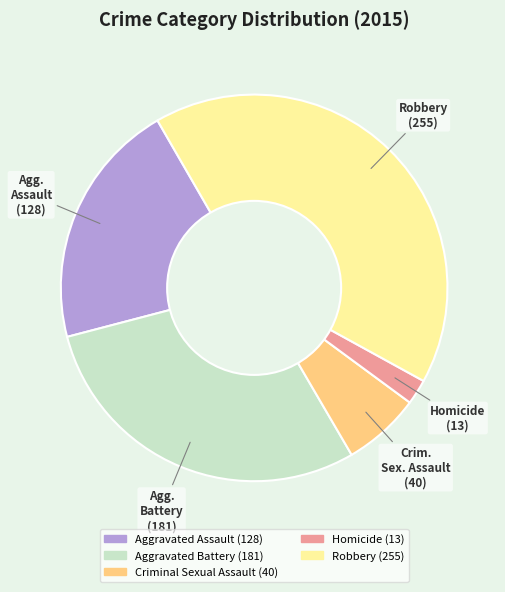

Combined, do Homicide and Criminal Sexual Assault account for over 50%?

No